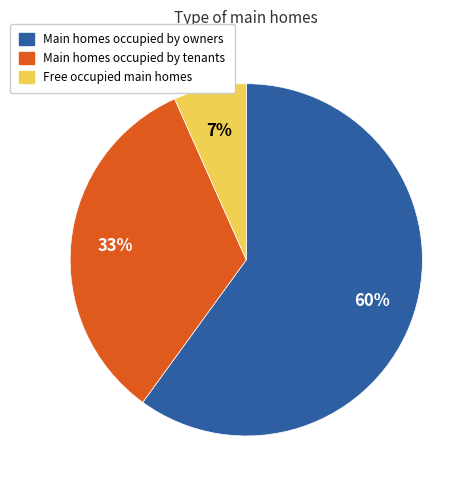

Is there a majority slice in this chart?

Yes